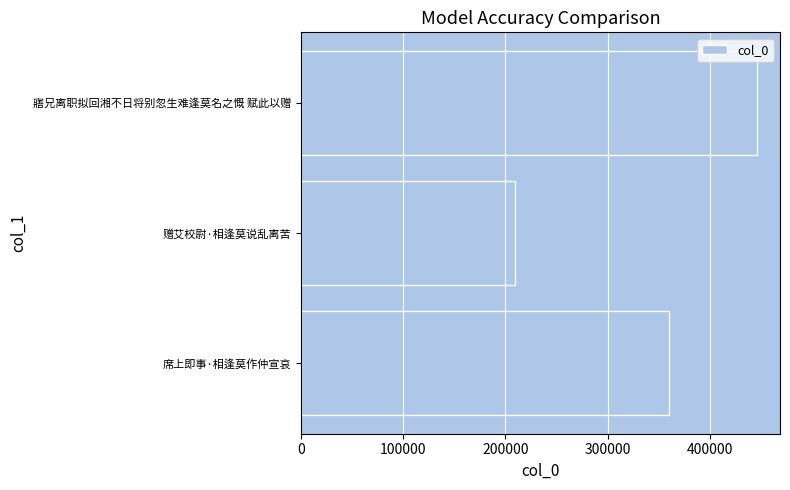

Between 赠艾校尉·相逢莫说乱离苦 and 寤兄离职拟回湘不日将别忽生难逢莫名之慨 赋此以赠, which is larger?

寤兄离职拟回湘不日将别忽生难逢莫名之慨 赋此以赠